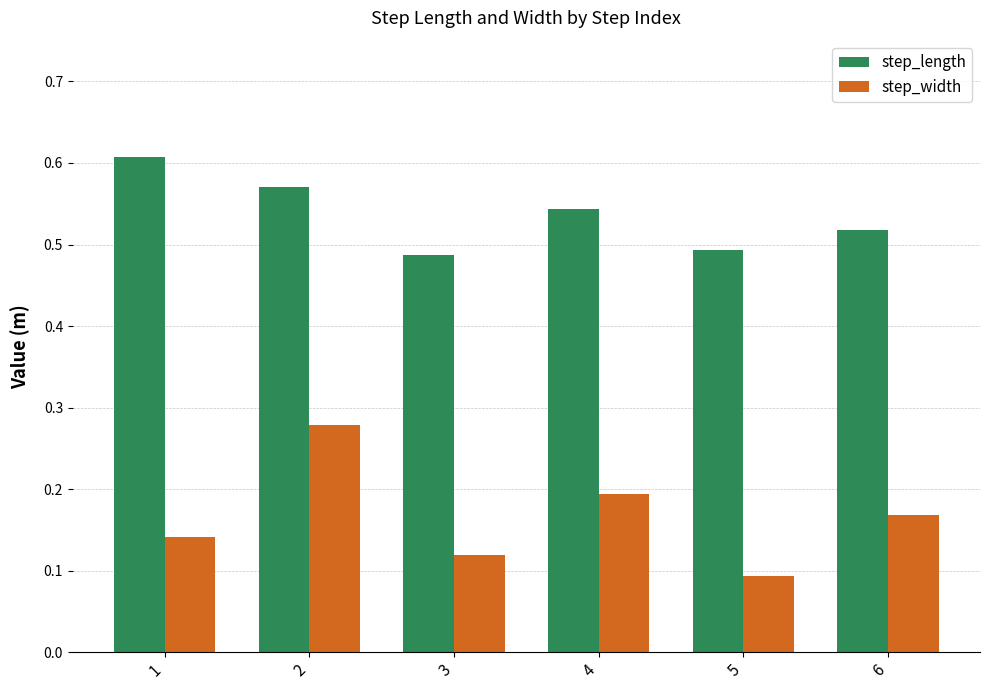

How many groups of bars are there?

6